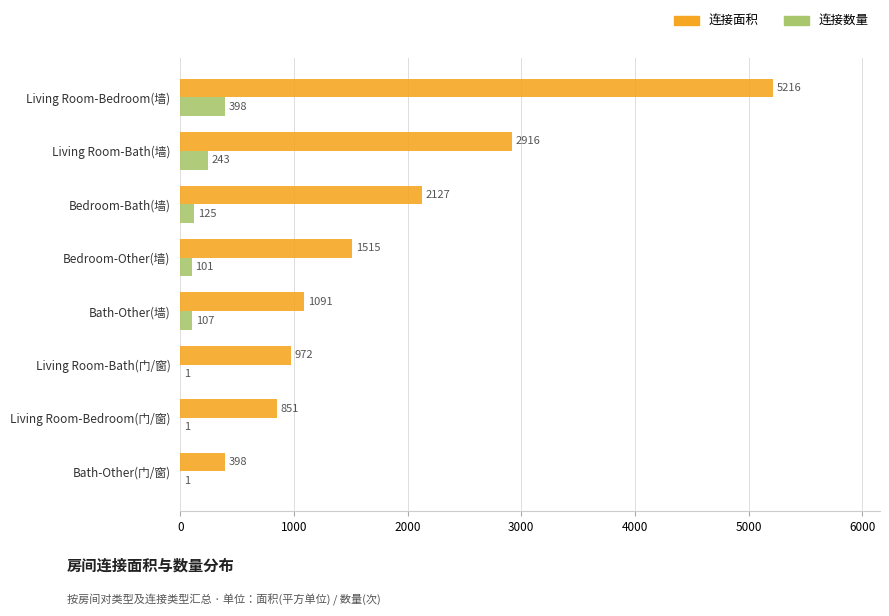

What is the maximum value for 连接数量?

398